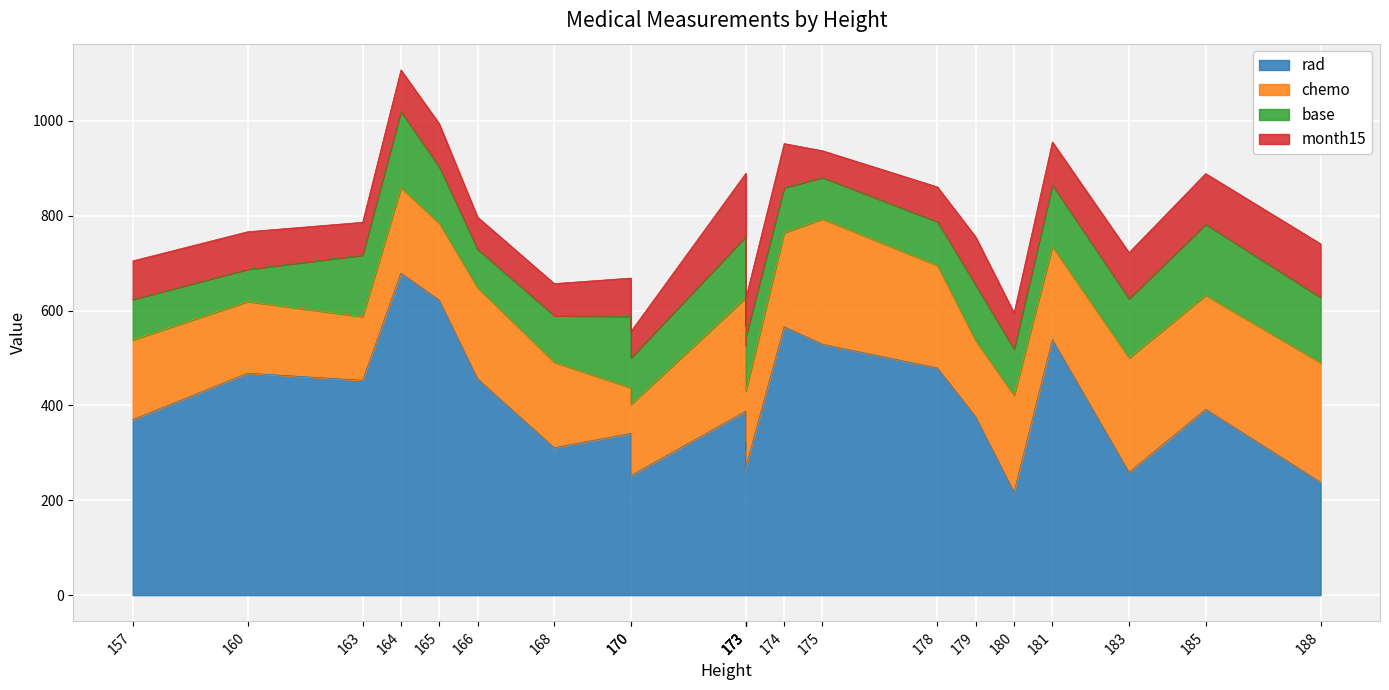

What is the sum of all chemo values?

4115.0